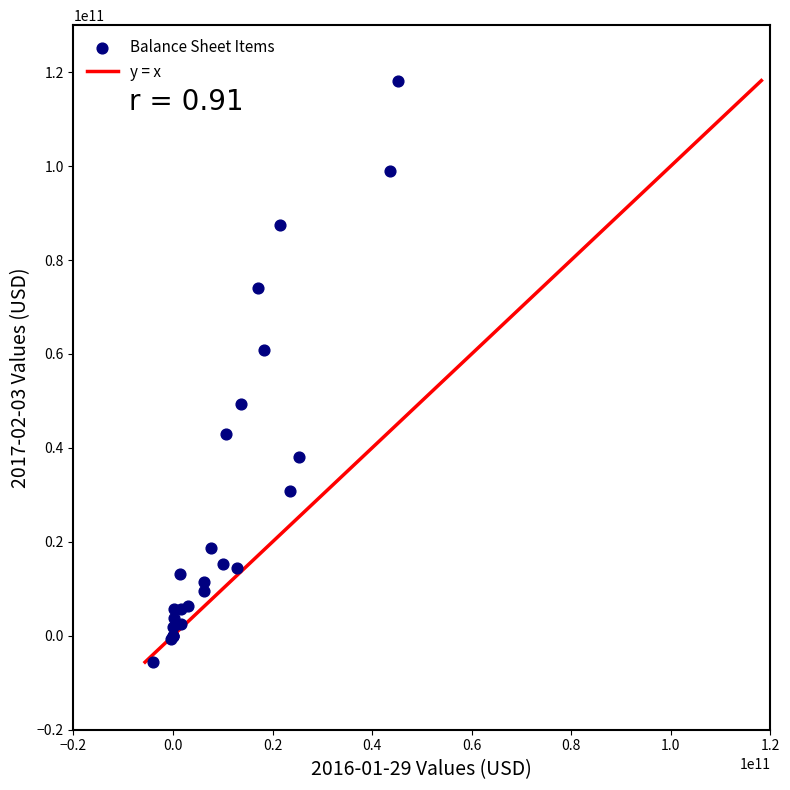

What Y value in the scatter plot is closest to 56298500000?

60831000000